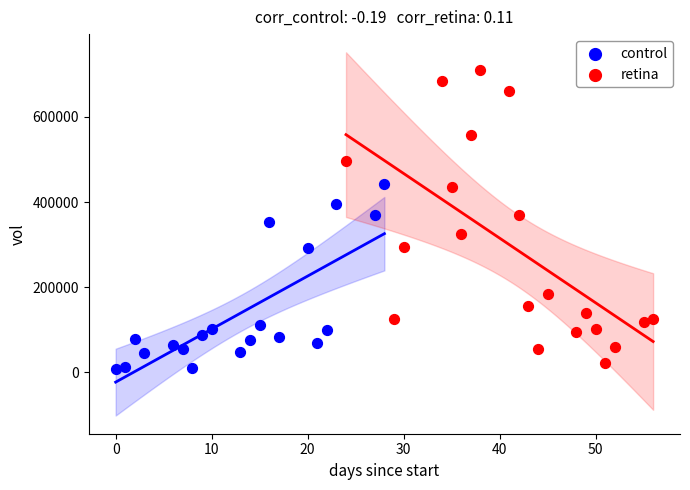

Which series has the widest spread of Y values?

retina